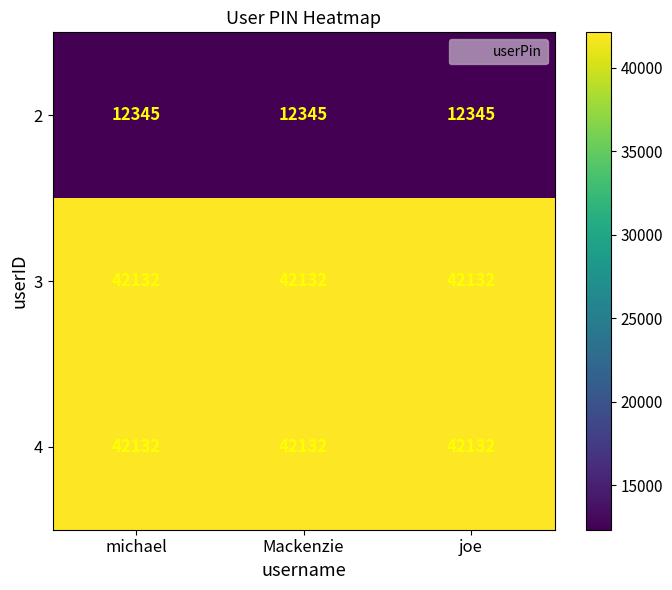

What is the difference between the highest and lowest values at Mackenzie?

29787